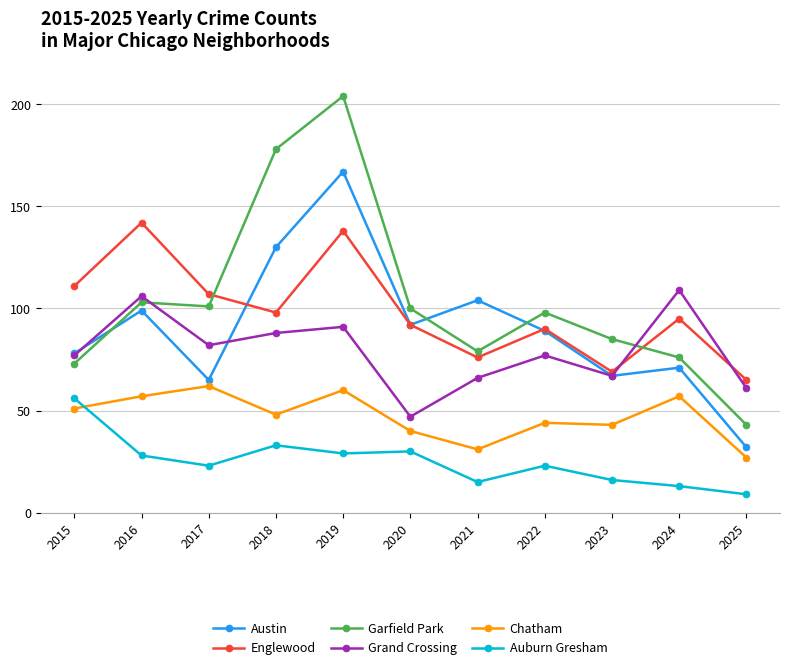

The value of Auburn Gresham at 2021 is 15. True or false?

True